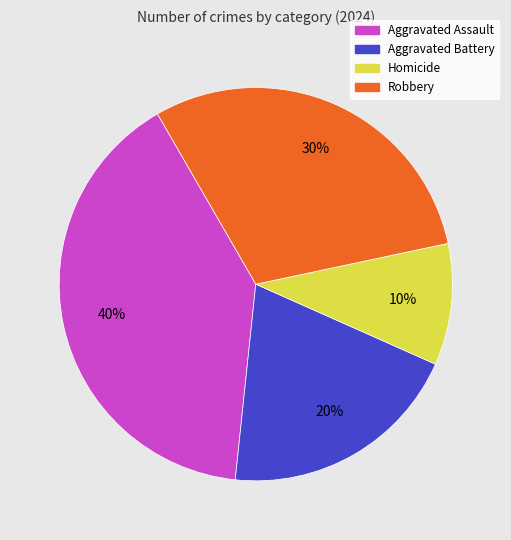

Rank the categories by value from lowest to highest.

Homicide, Aggravated Battery, Robbery, Aggravated Assault